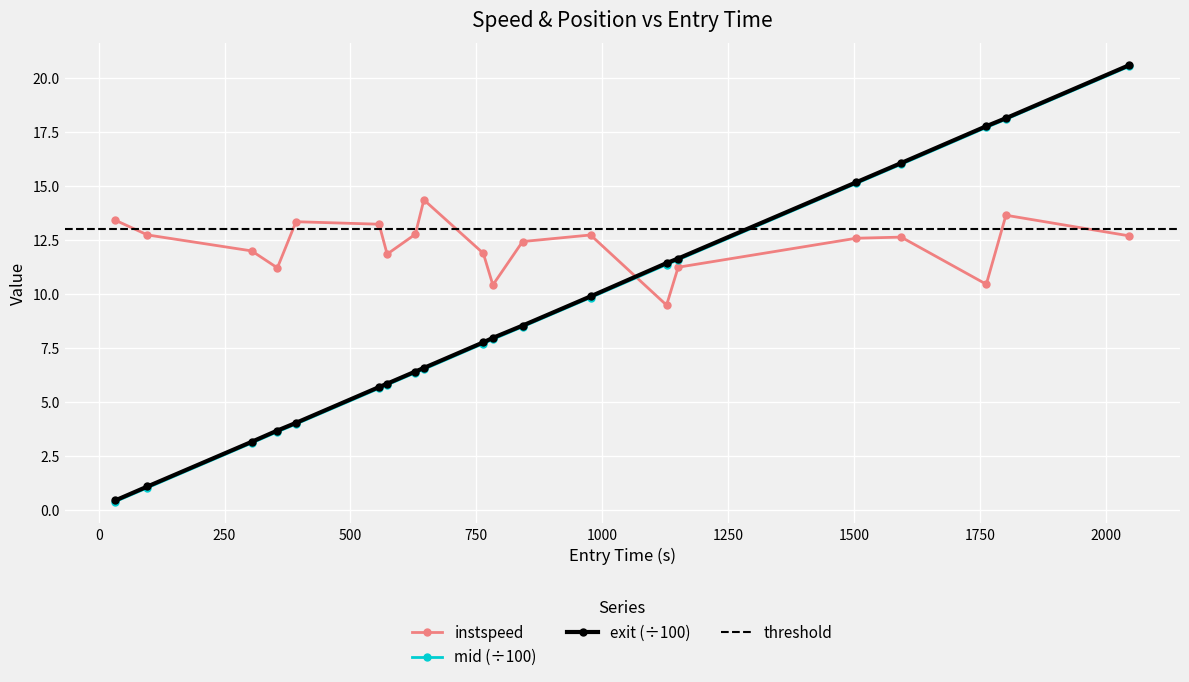

Which series has the largest range (max minus min)?

mid